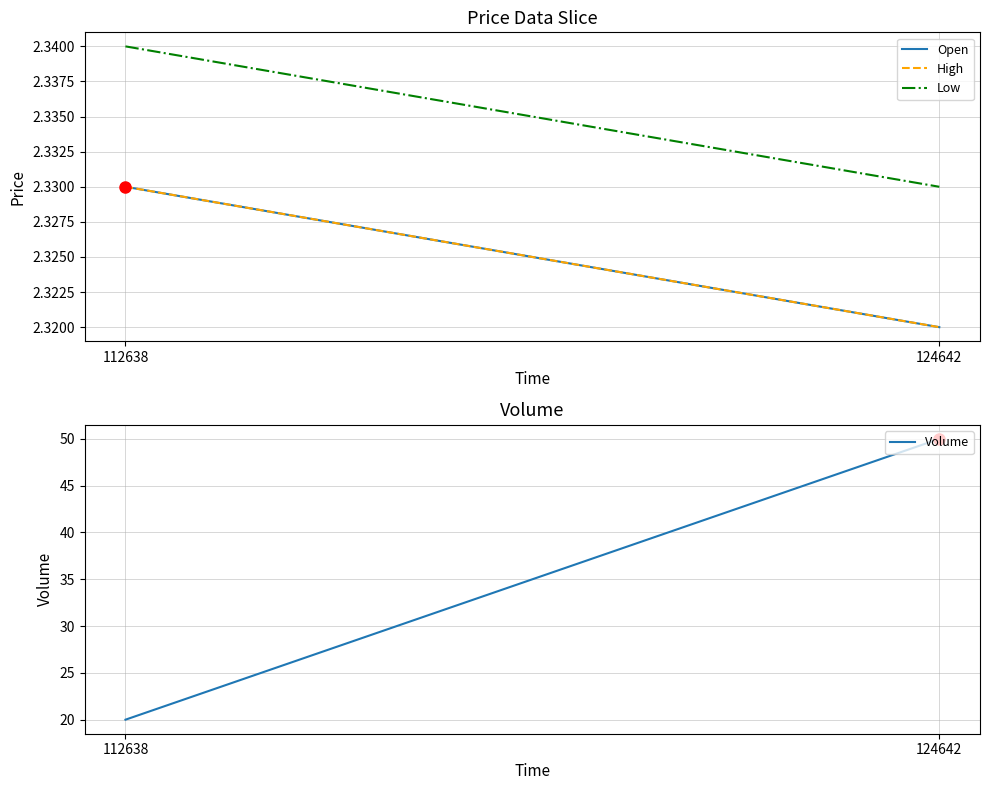

Reading left to right, extract all data points from this chart.

Open: 2.3	2.3
High: 2.3	2.3
Low: 2.3	2.3
Volume: 20.0	50.0